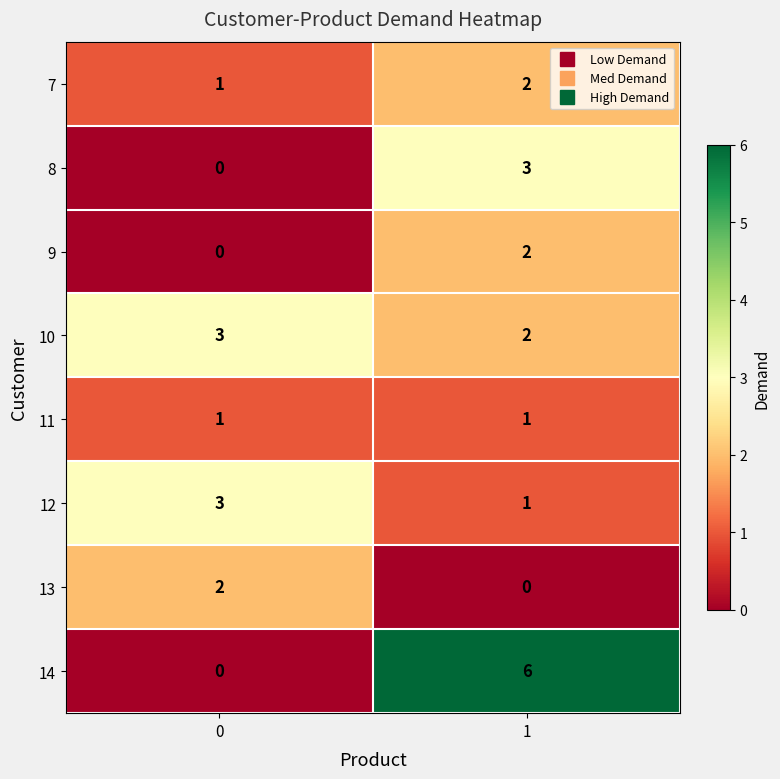

What is the difference between the 14 values at 0 and 1?

6